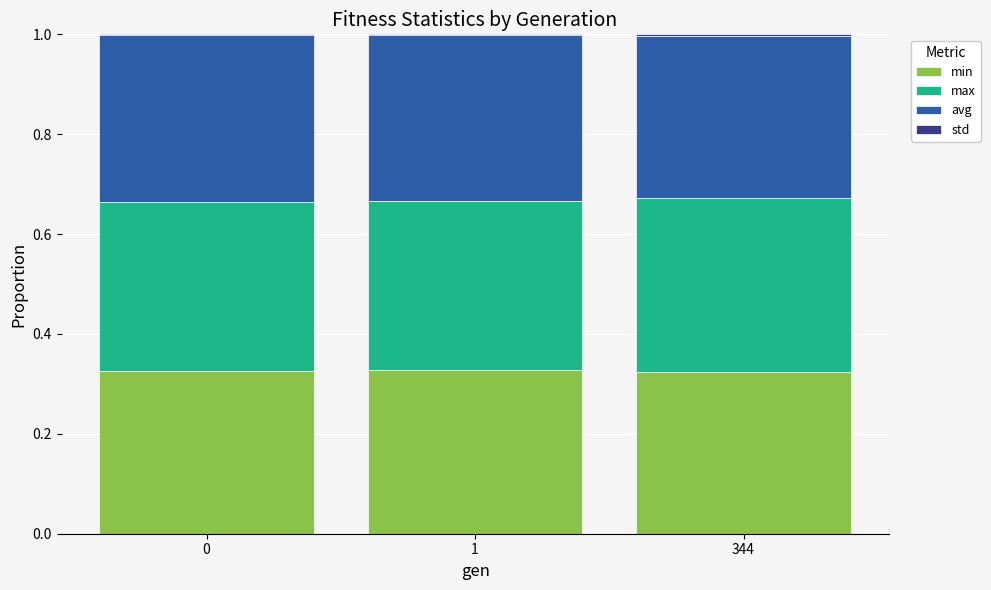

What is the sum of all min values?

1.0